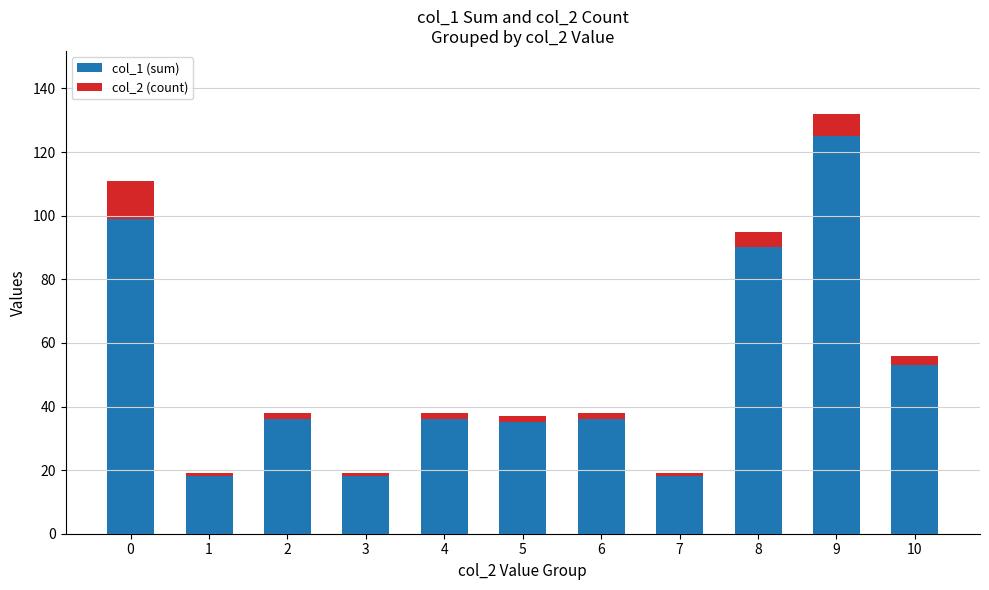

At which category is the sum across all series the highest?

9